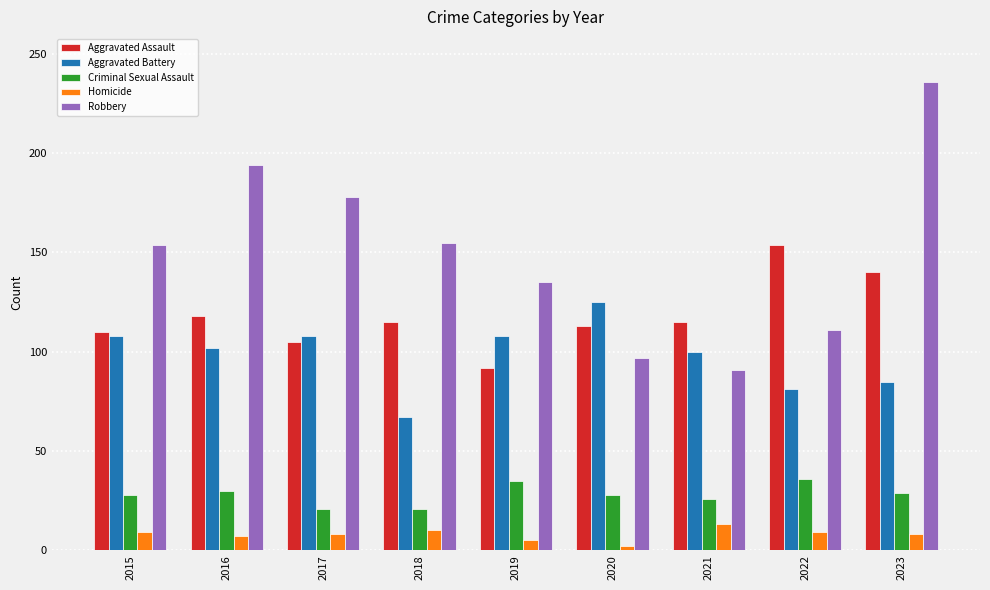

What is the value of the Criminal Sexual Assault bar at the 5th from the left?

35